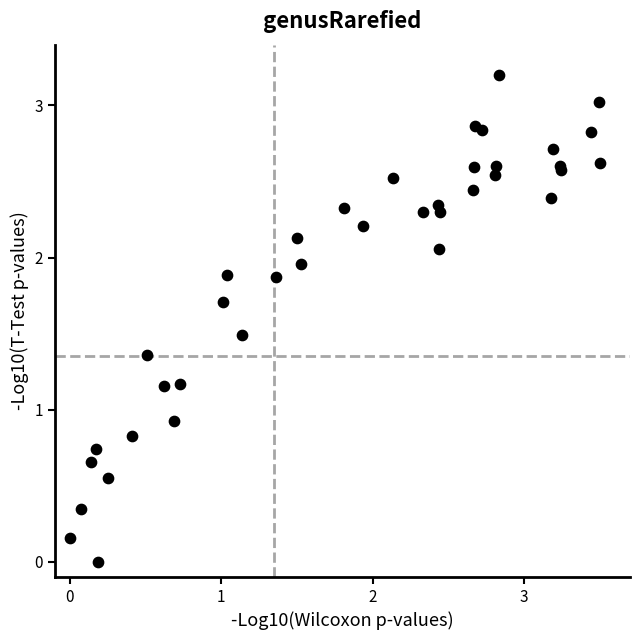

What Y value in the scatter plot is closest to 1?

0.9